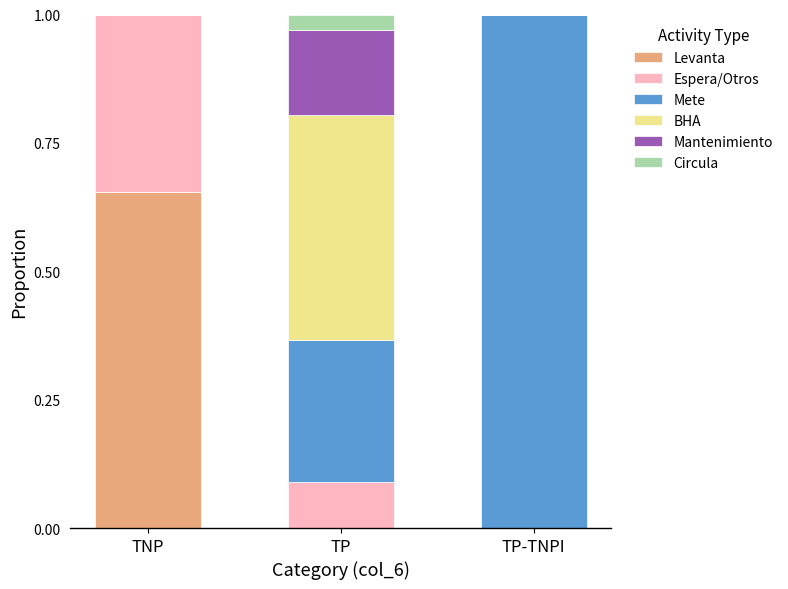

What is the total value across all series at TNP?

1.0